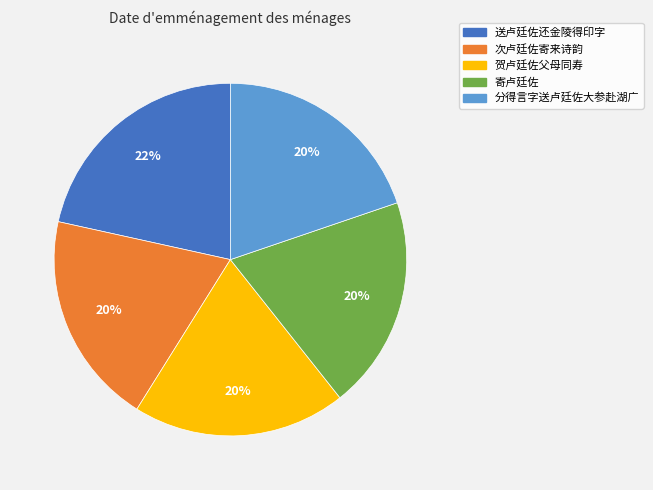

How many slices are in this pie chart?

5